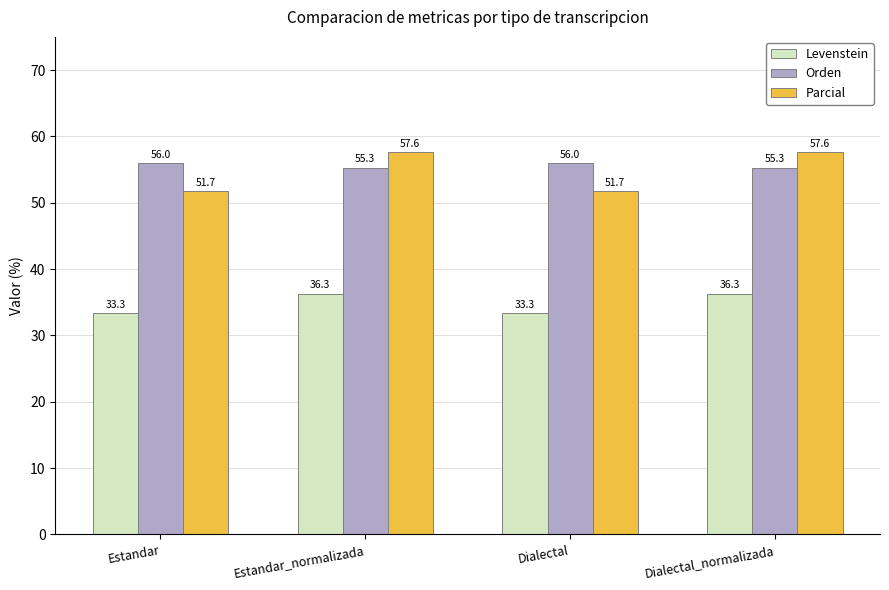

What is the minimum value for Orden?

55.3